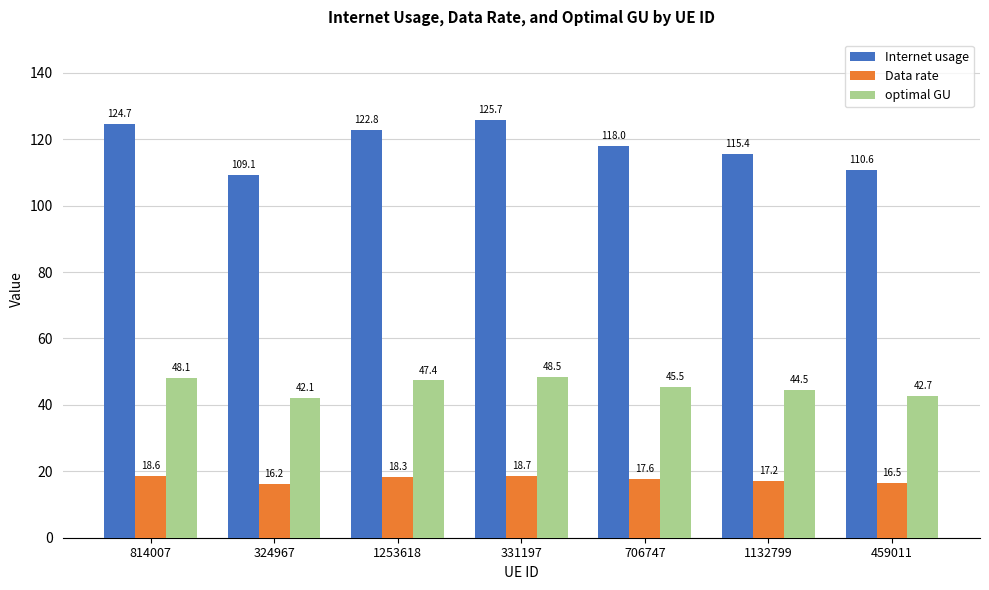

At how many categories does at least one series exceed 57?

7